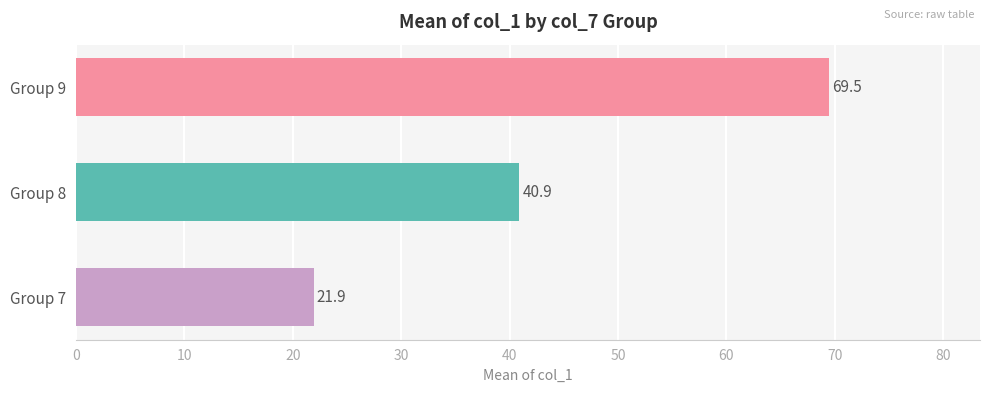

What is the smallest value displayed?

21.9